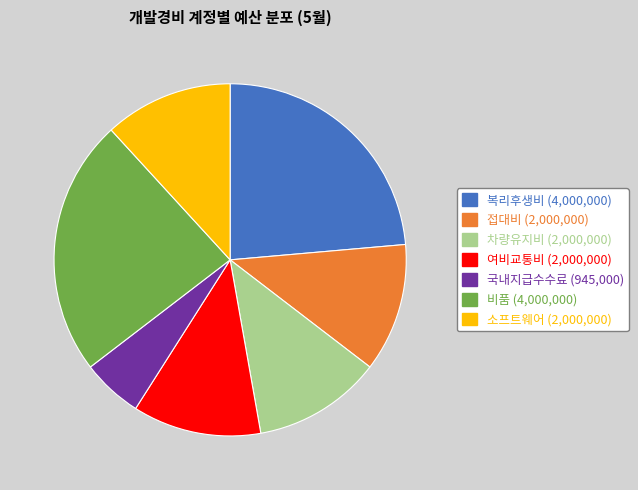

Do 차량유지비 (2,000,000) and 복리후생비 (4,000,000) together represent more than half of the pie?

No